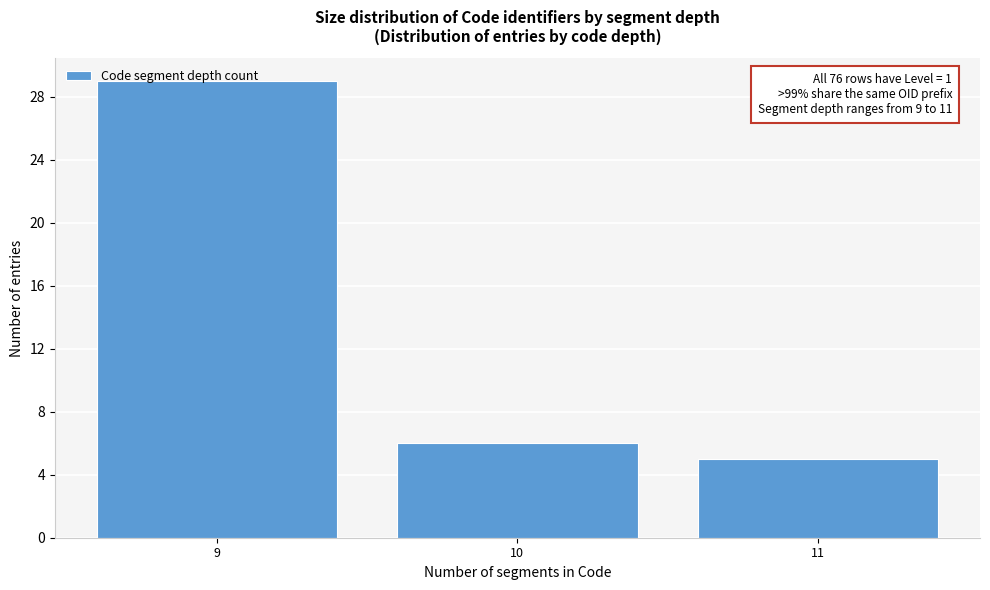

What is the value of the 3rd bar from the left?

5